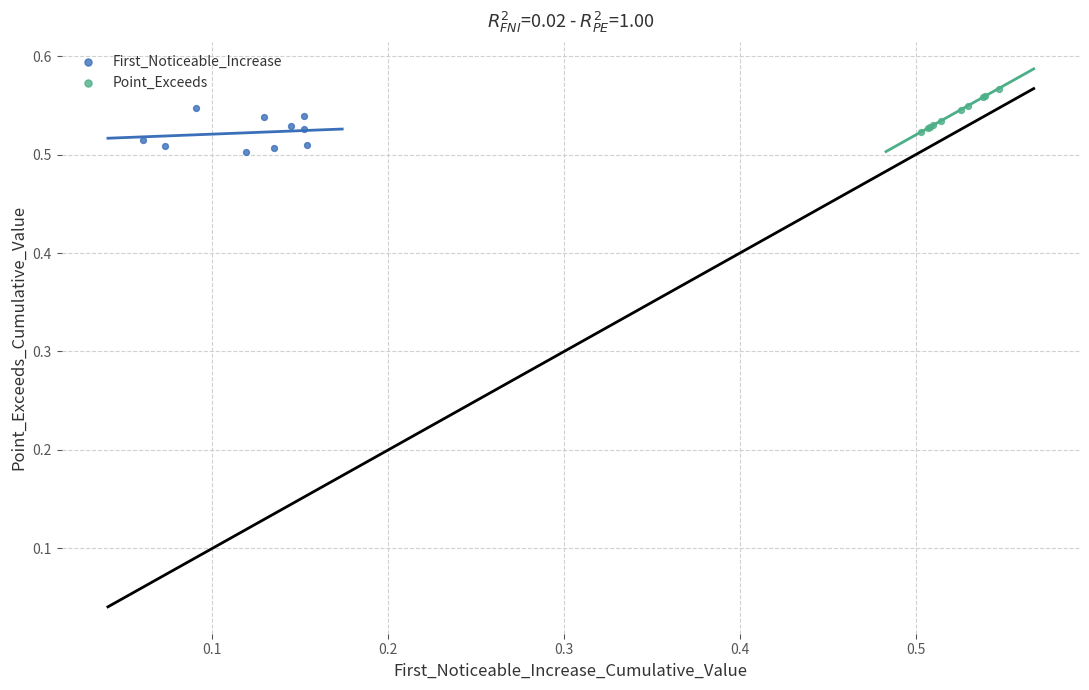

Which series reaches the minimum Y coordinate?

First_Noticeable_Increase